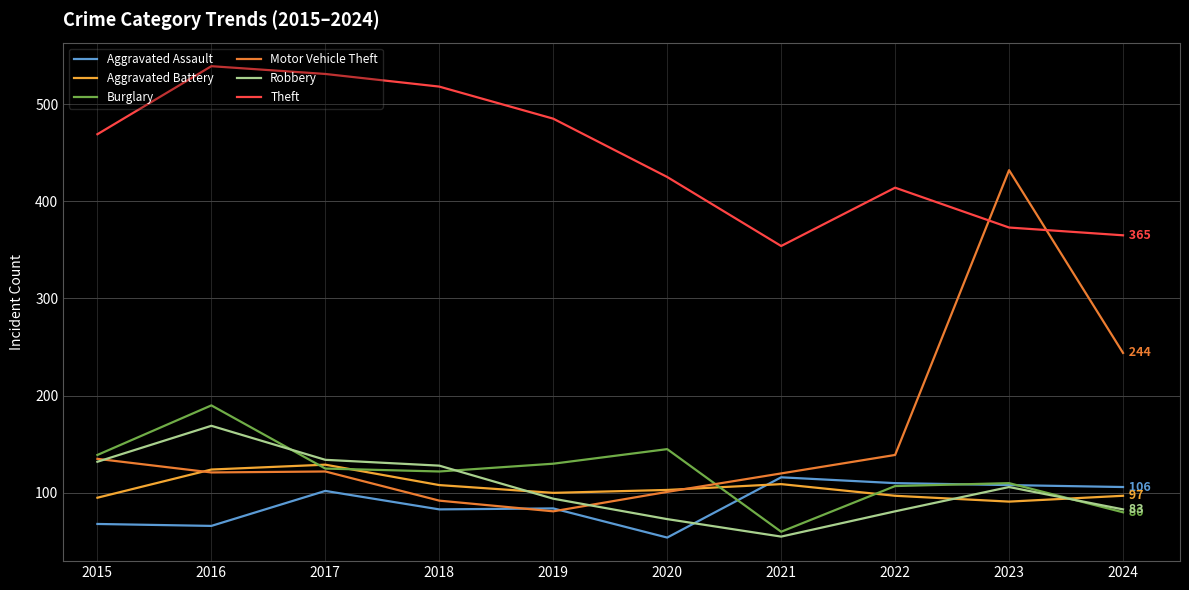

How many interior local valleys does the Robbery series have?

1